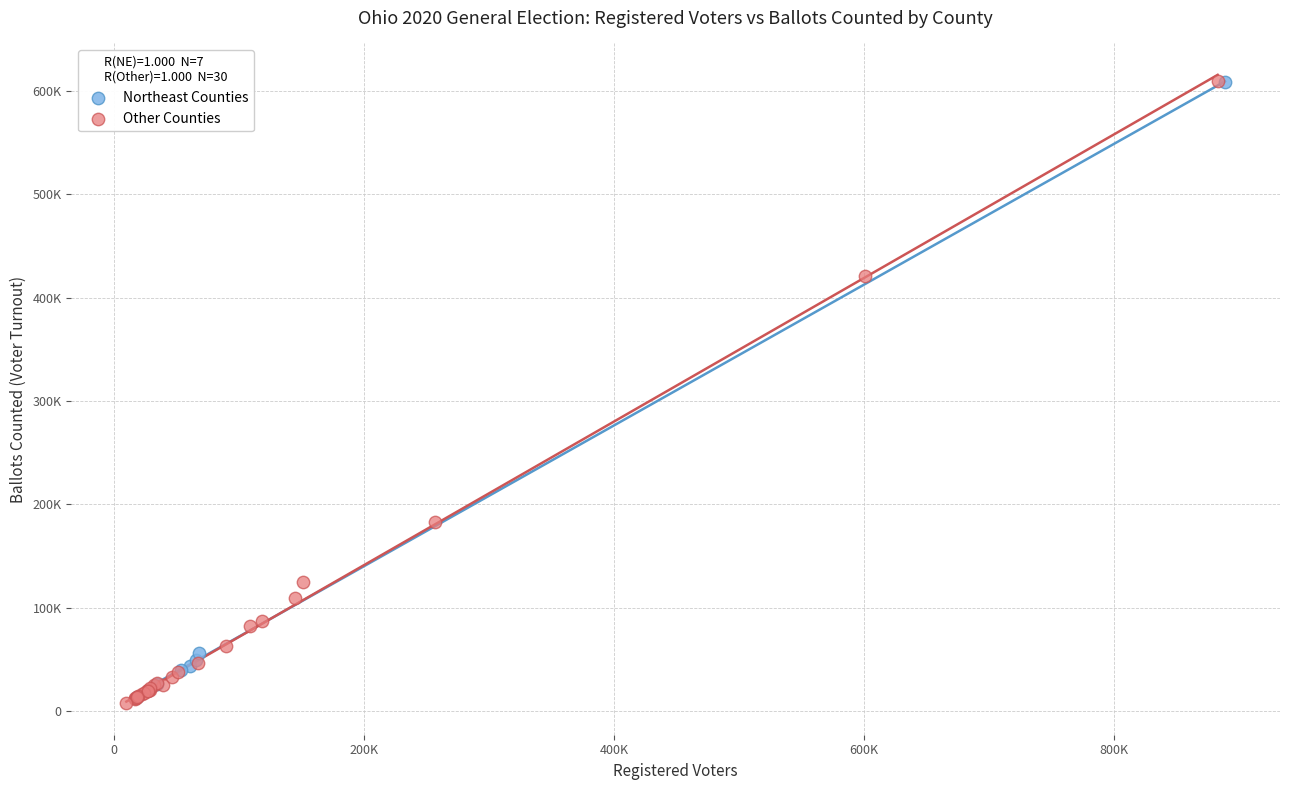

Which series contains the lowest Y value?

Other Counties